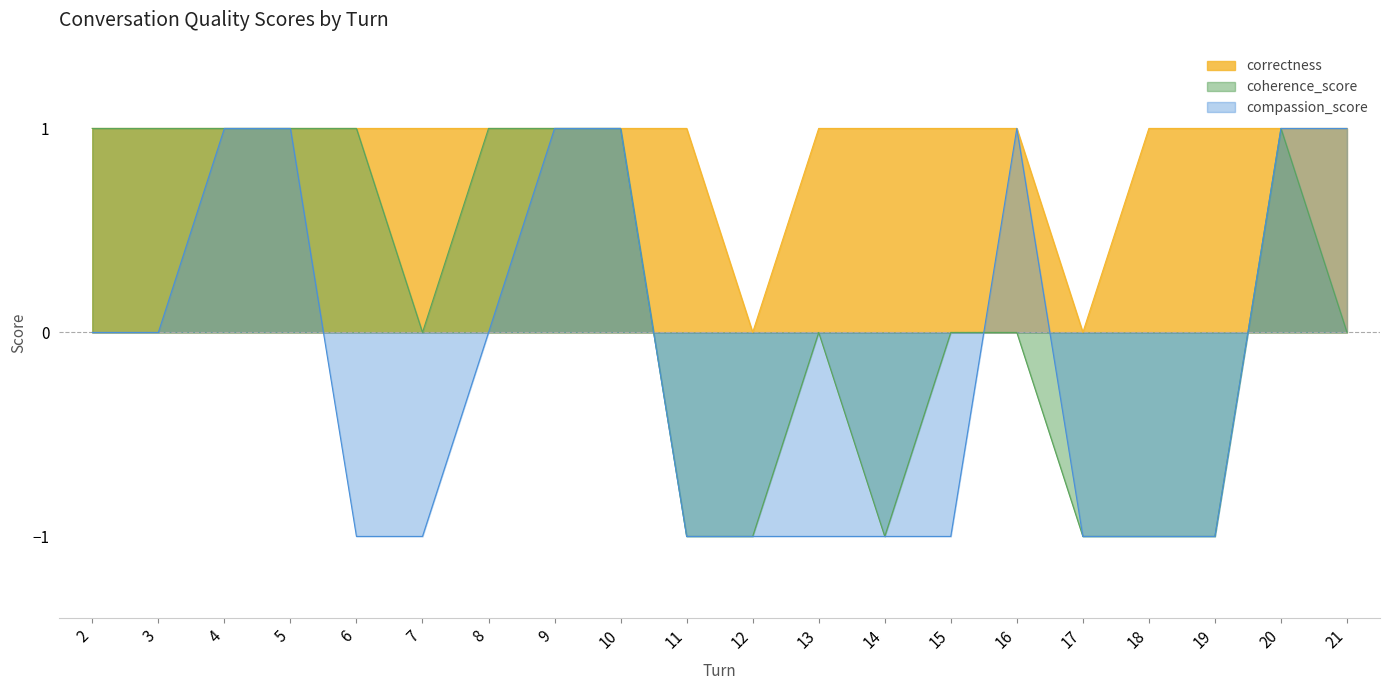

At 13, list the series in order from largest to smallest.

correctness, coherence_score, compassion_score